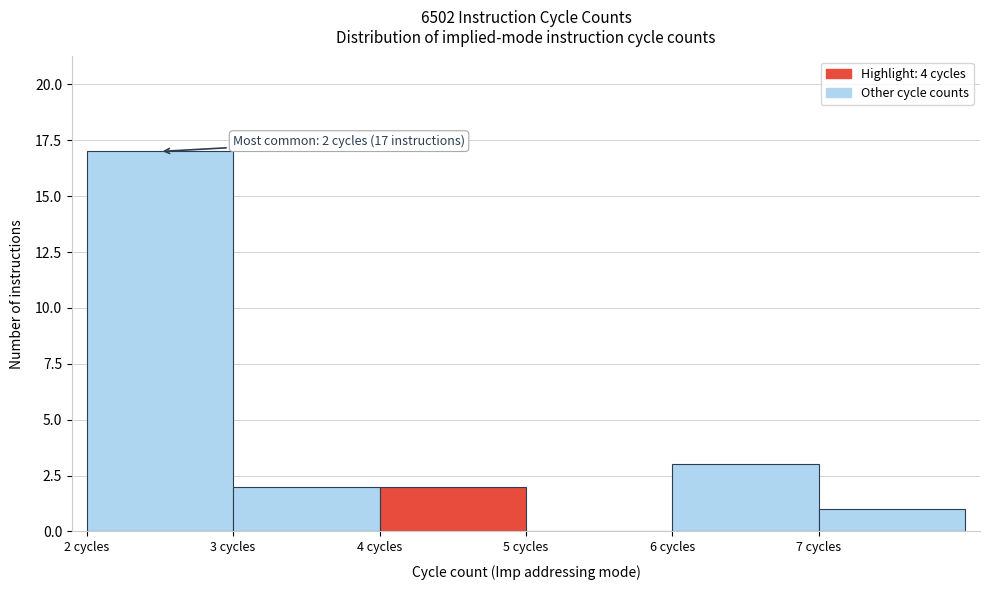

Over which range of the x-axis is the bar tallest?

2 to 3